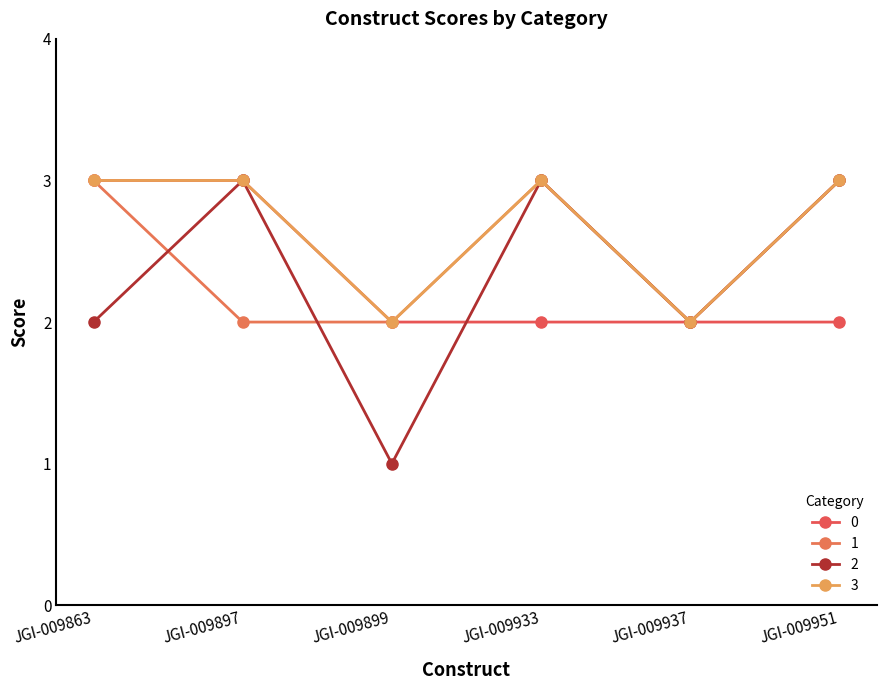

What is the difference between the maximum and minimum values in the 2 series?

2